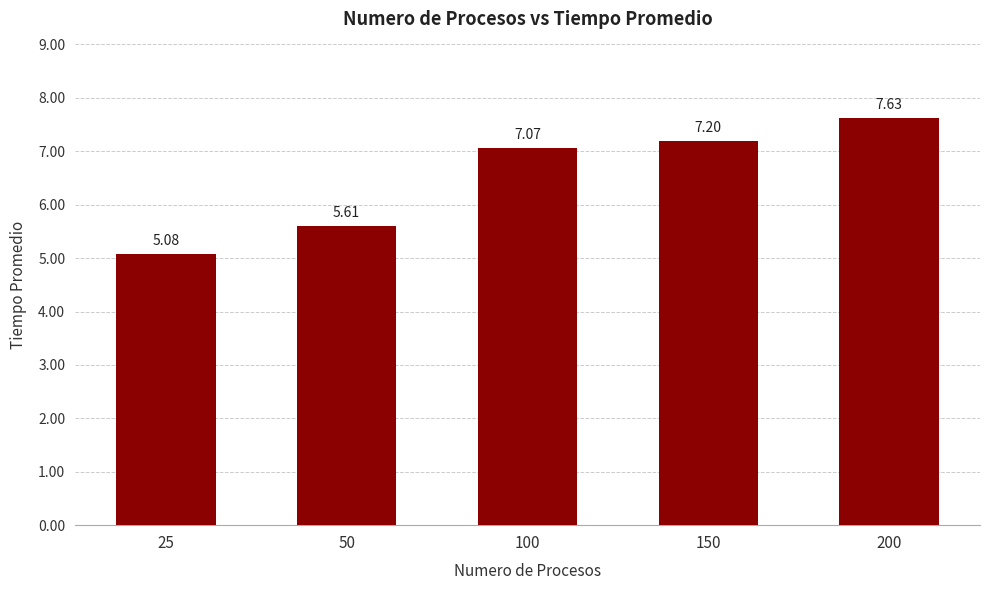

Is it true that the value at 100 is 10.4?

False